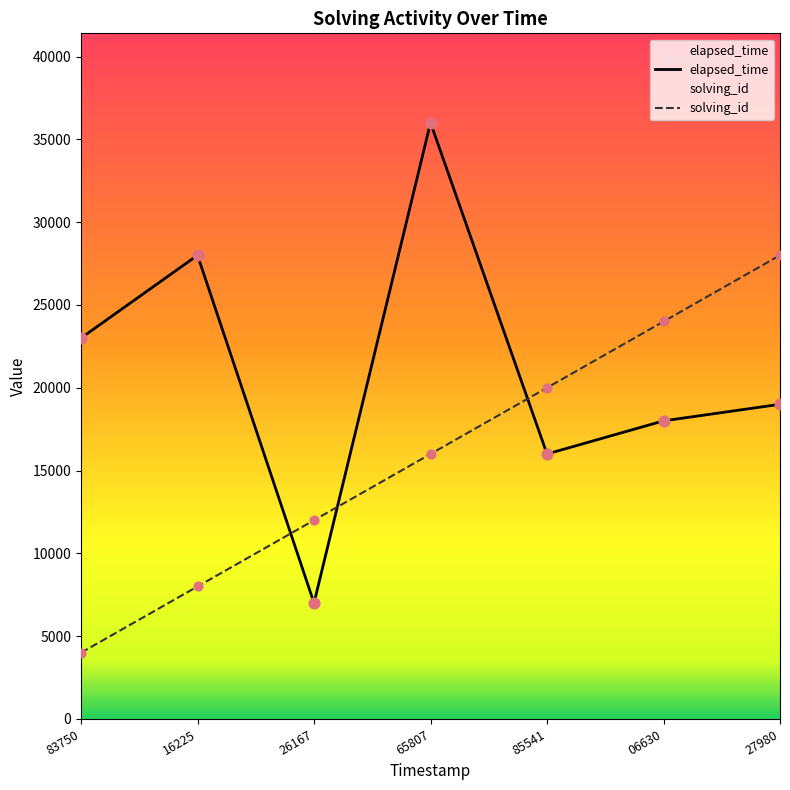

At how many categories does at least one series exceed 9120?

7